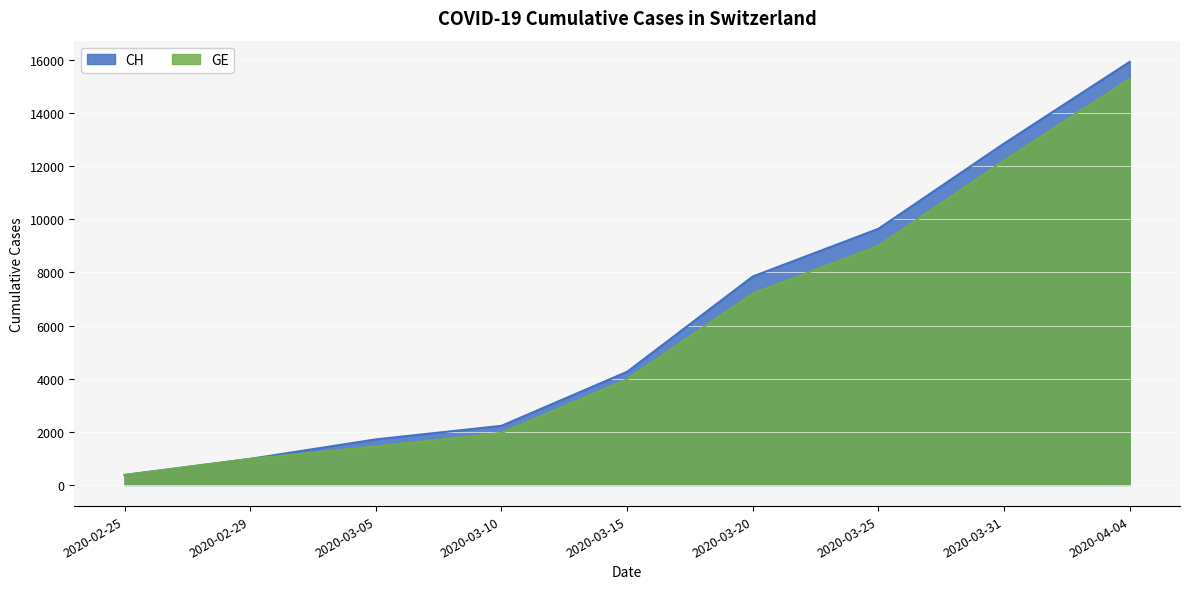

At which label does GE reach its minimum?

2020-02-25